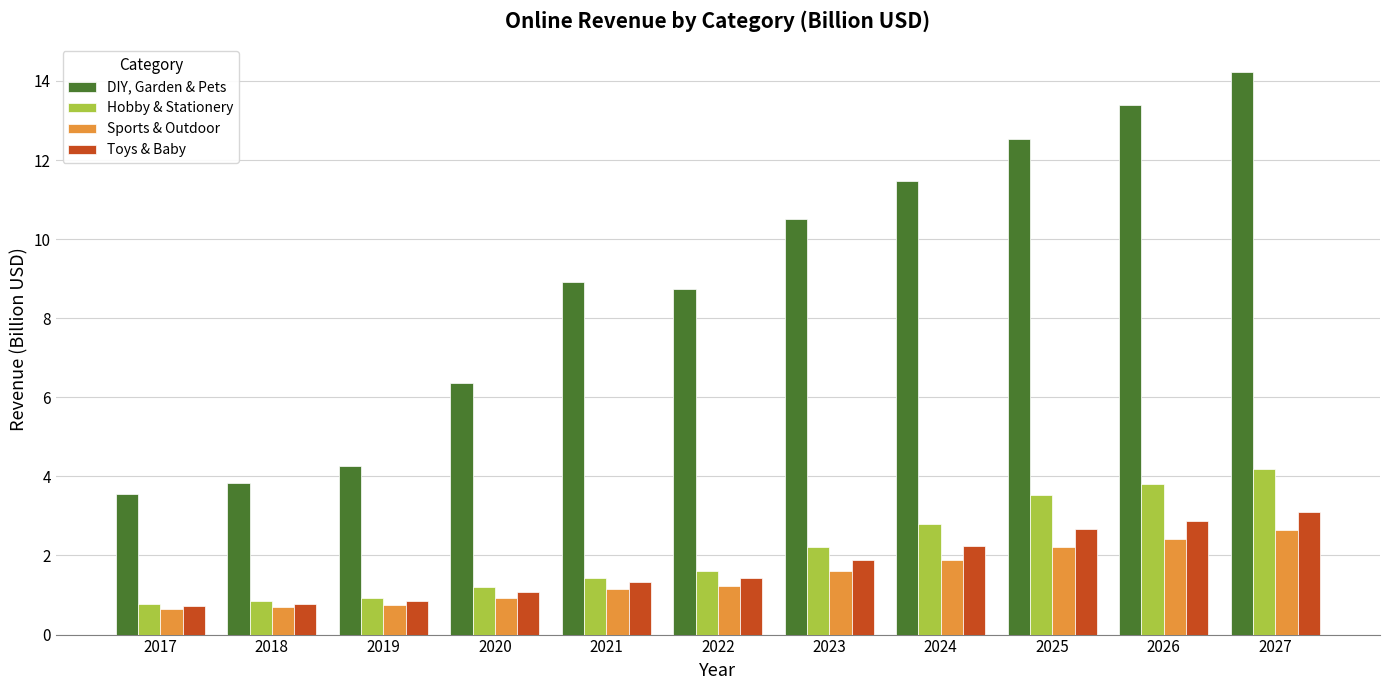

List the series in order of their peak value, highest first.

DIY, Garden & Pets, Hobby & Stationery, Toys & Baby, Sports & Outdoor